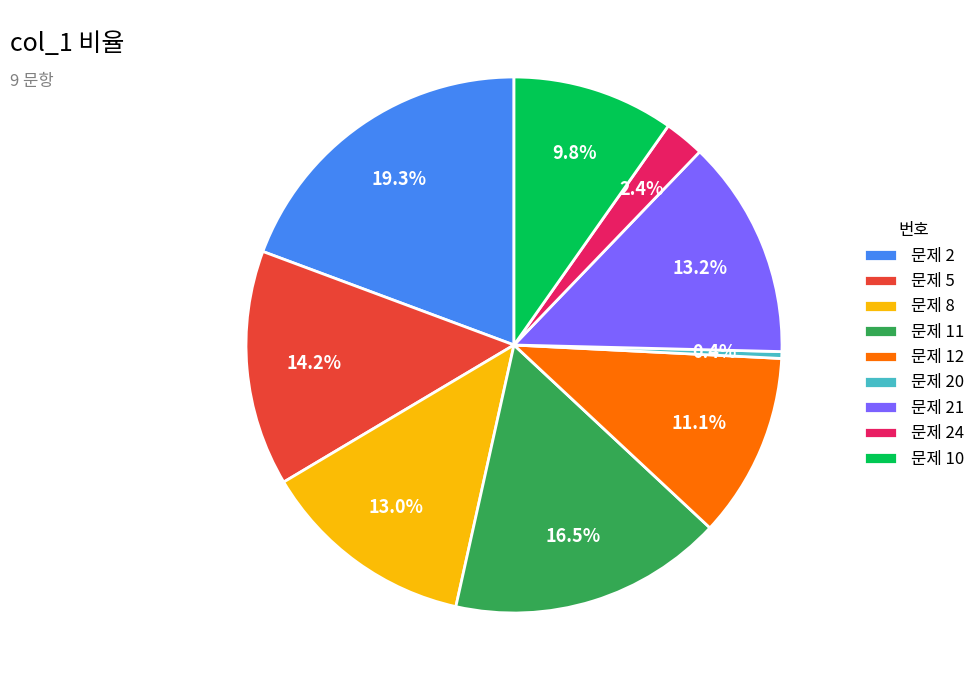

Which has a higher value, 문제 2 or 문제 20?

문제 2